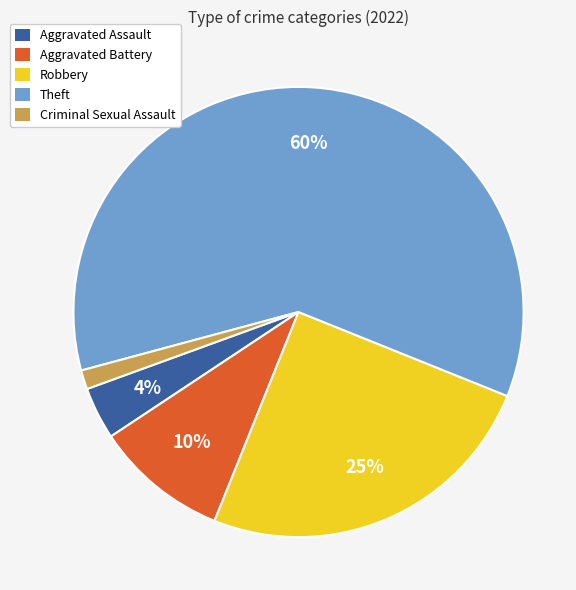

Which category accounts for the majority?

Theft